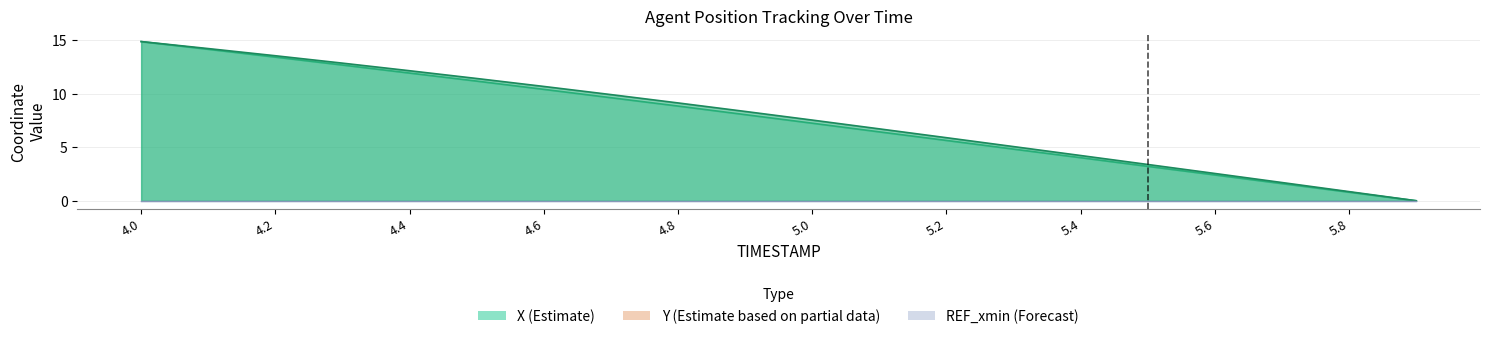

List the series in order of their peak value, highest first.

X, Y